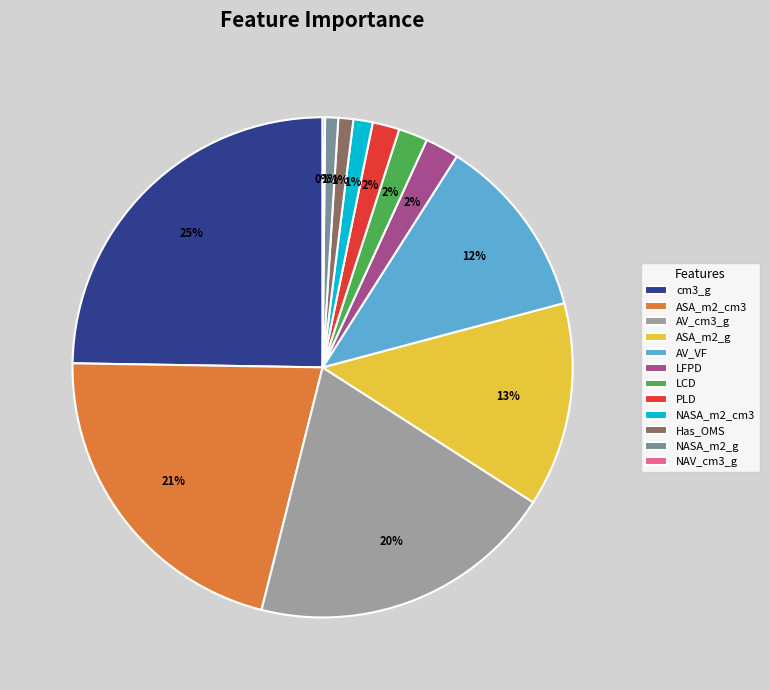

Is there any slice that represents more than half of the pie?

No